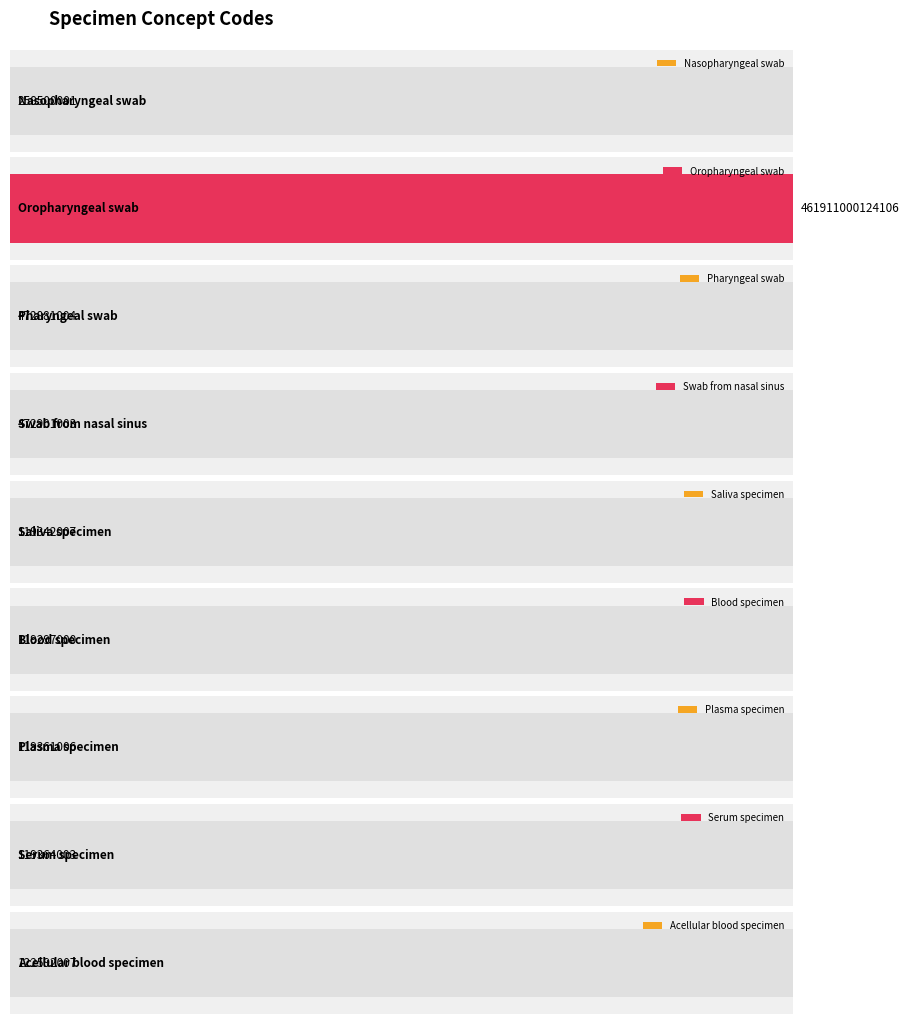

Read the value at Oropharyngeal swab, to the nearest 100.

461911000124100